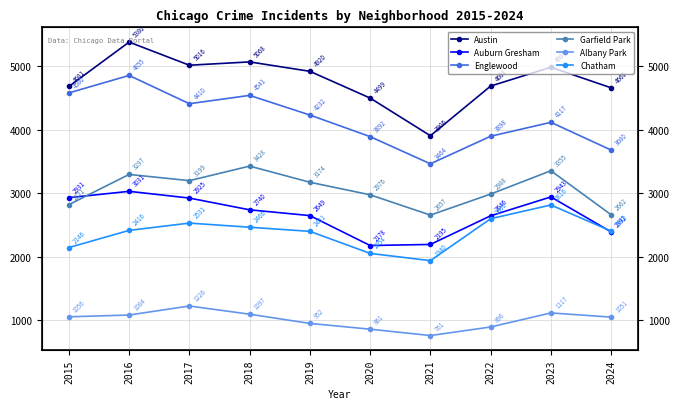

What is the difference between the highest and lowest values at 2018?

3971